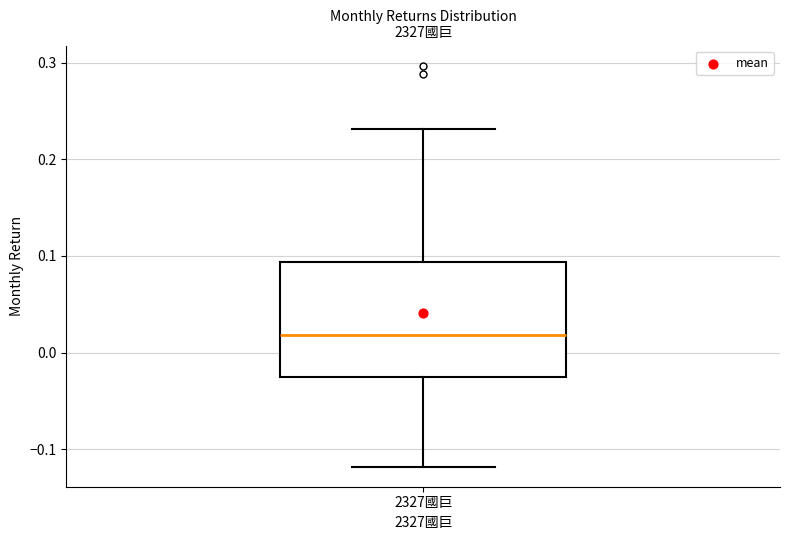

Transcribe this box plot: give where the median line is, the range the box spans, and where the two whiskers end, as read against the y-axis. The values are not printed on the chart, so give them approximately, as read against the axis.

median 0.02, box -0.03 to 0.09, whiskers -0.12 to 0.23